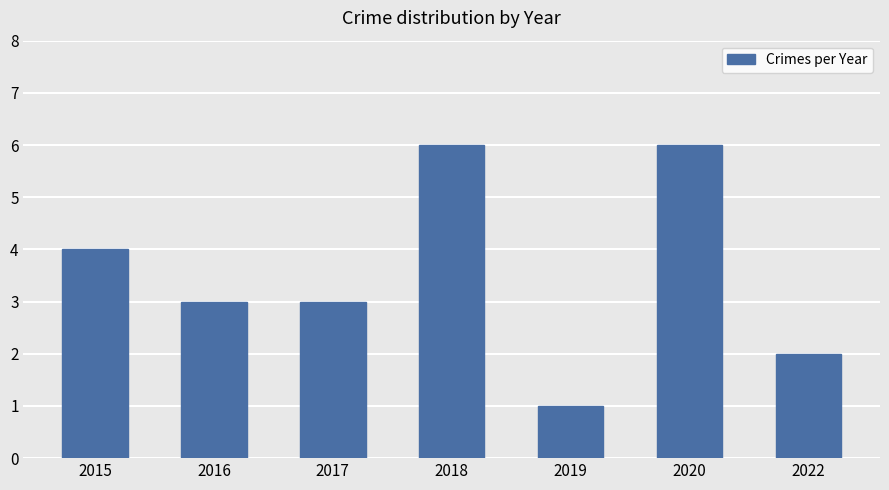

Reading left to right, transcribe all the data shown in this chart.

2015=4	2016=3	2017=3	2018=6	2019=1	2020=6	2022=2